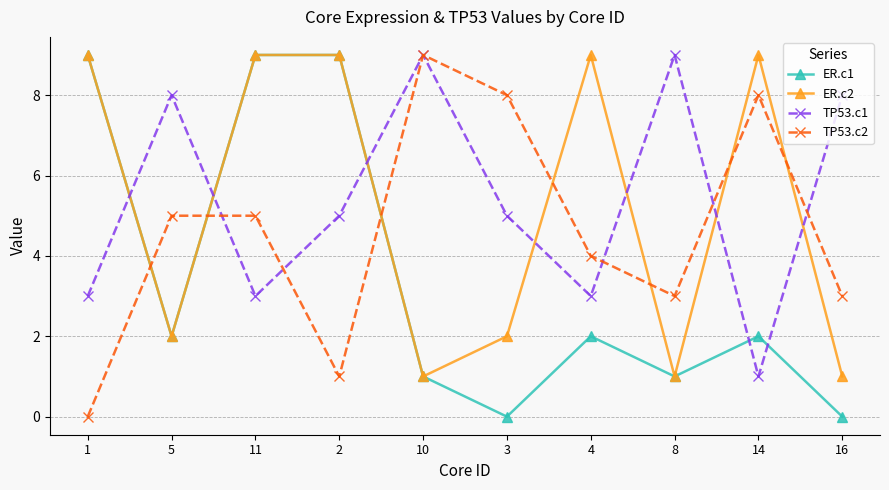

How many lines are shown in the chart?

4